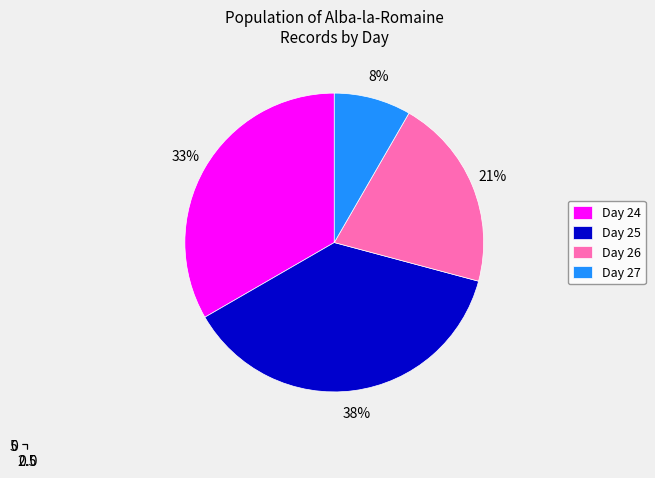

What portion of the pie excludes 25?

62.5%